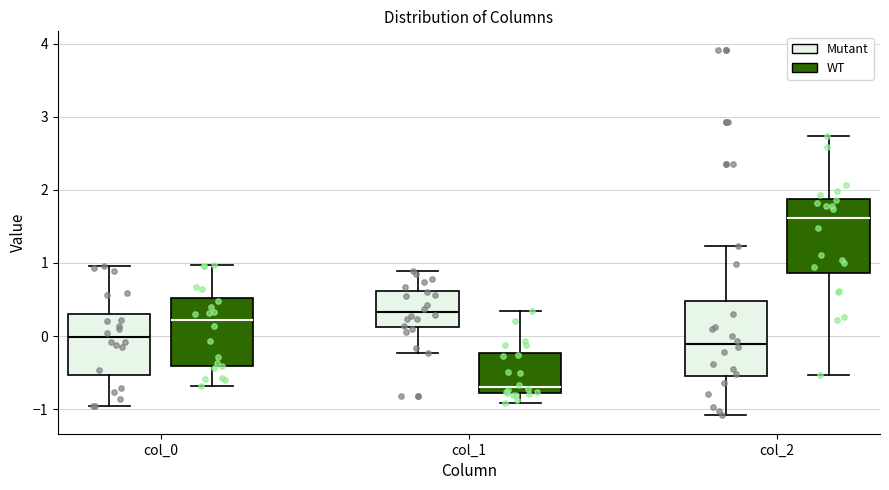

Which box has the highest median line?

col_2 (WT)